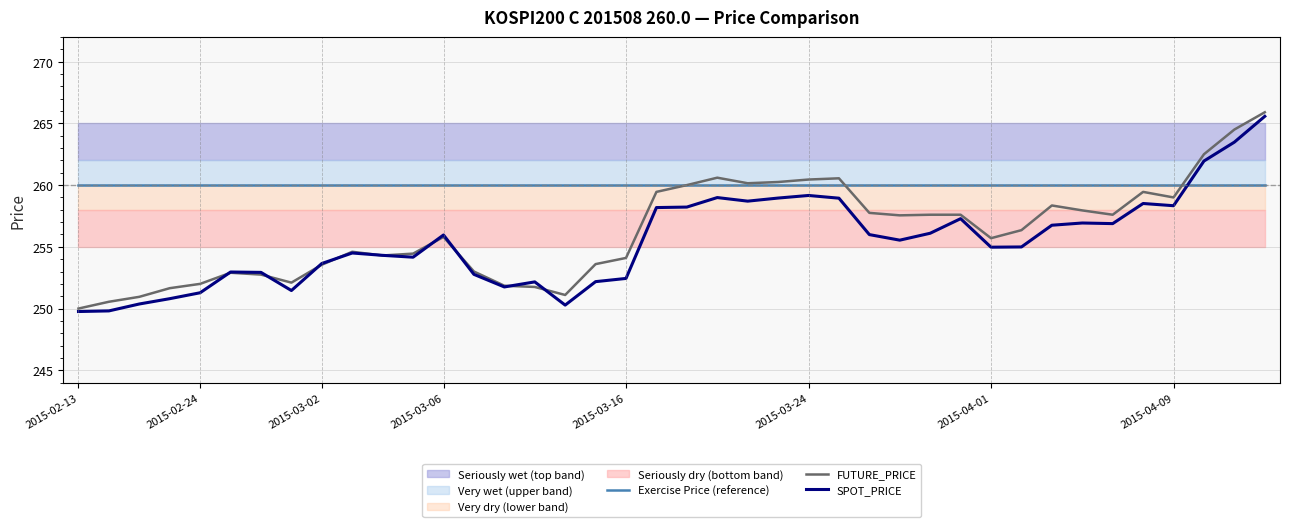

What is the maximum value for SPOT_PRICE?

265.6